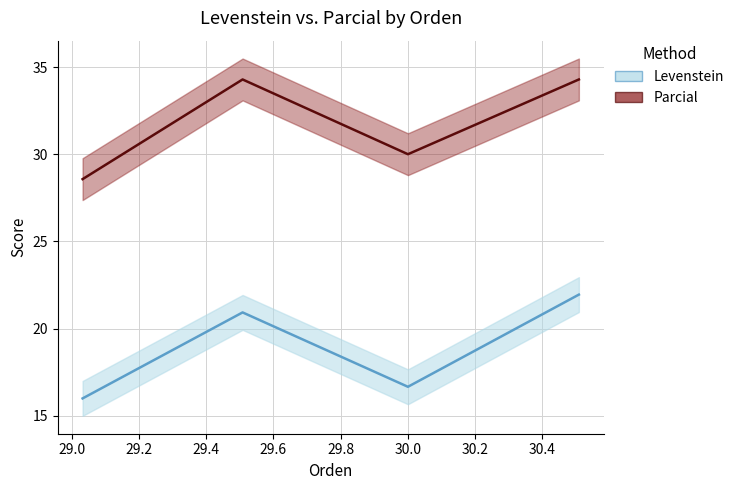

Rank the series by their average value, from highest to lowest.

Parcial, Levenstein